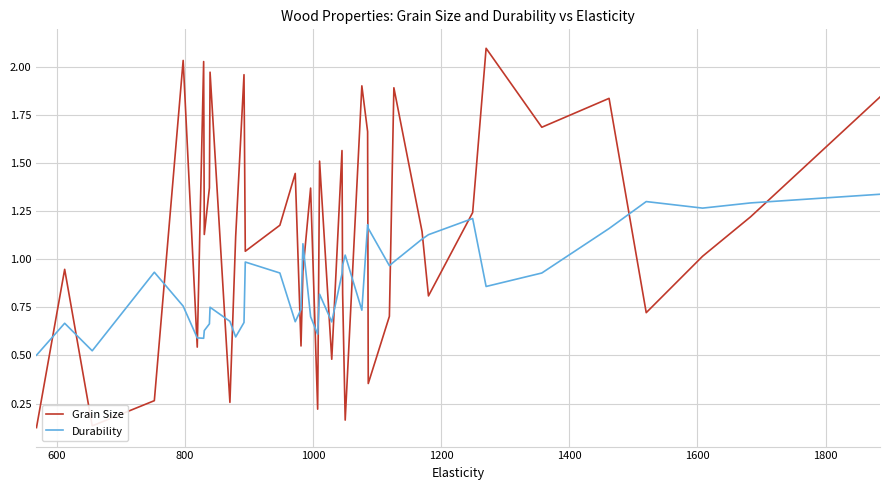

Rank the series by their maximum value, from lowest to highest.

Durability, Grain Size